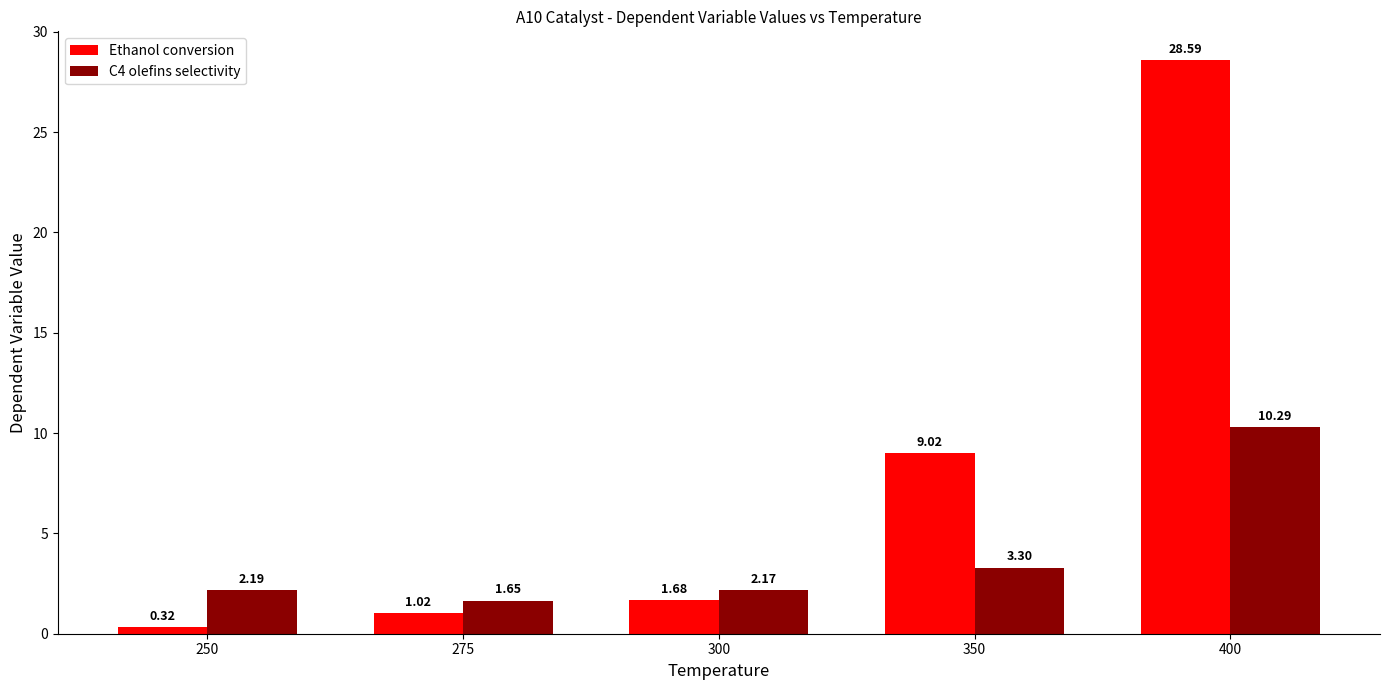

Which series has the largest range (max minus min)?

Ethanol conversion